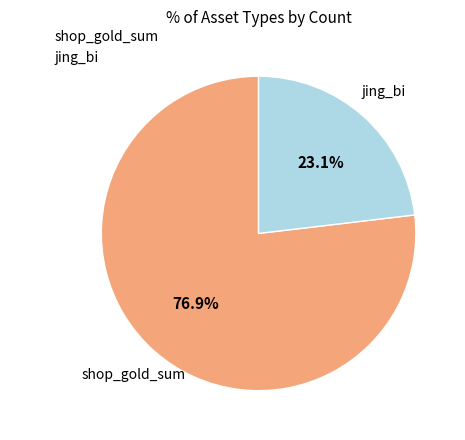

Approximately how many times larger is the value at jing_bi compared to shop_gold_sum?

0.3